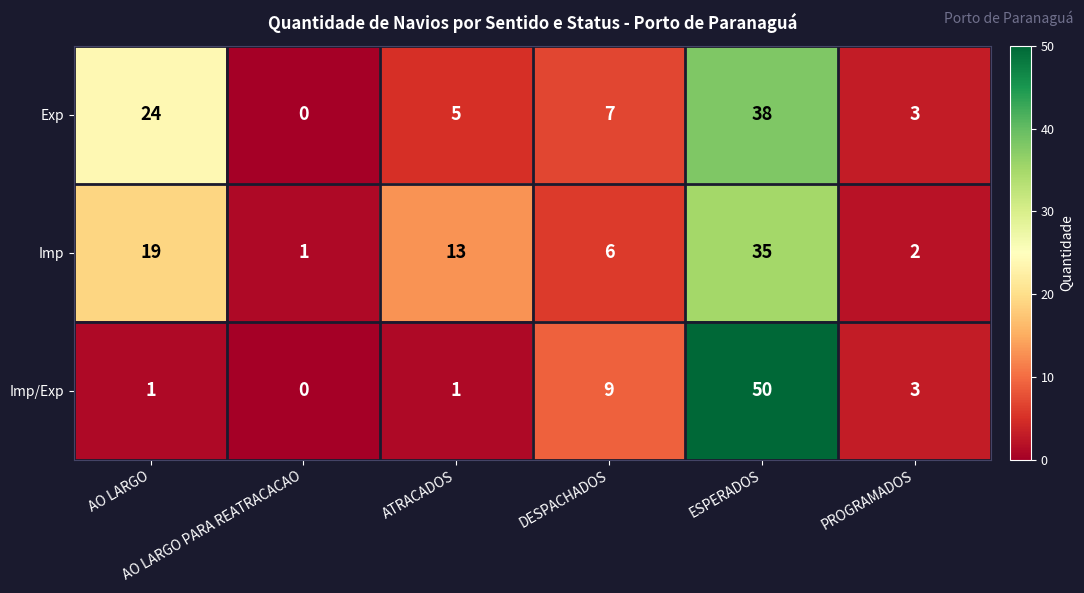

Which series has the largest total across all categories?

Exp